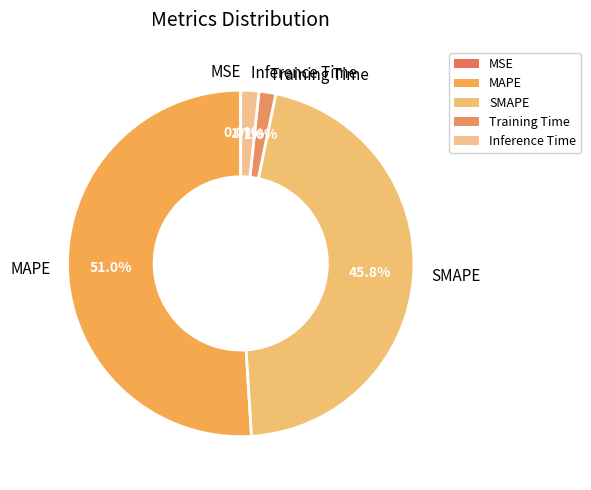

To the nearest percent, what is the combined percentage of MAPE and Inference Time?

53%